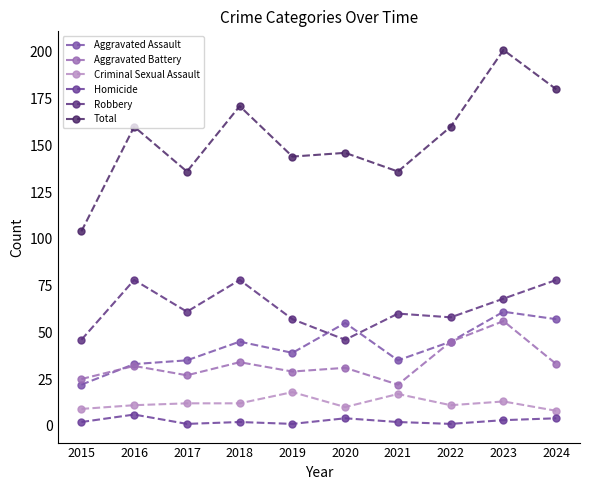

Does the chart have visible grid lines?

No